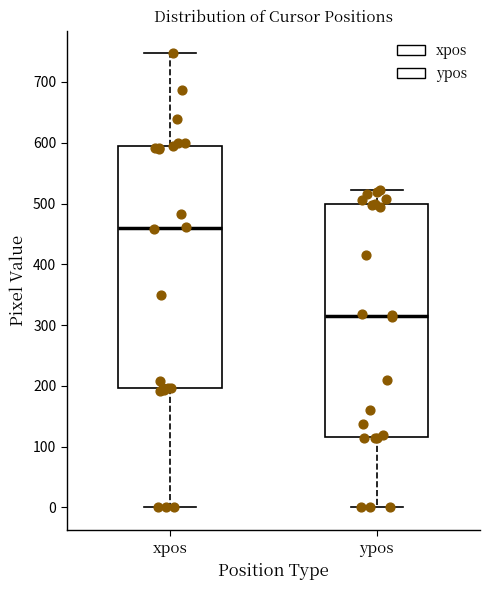

Reading left to right, read every box against the y-axis: the position of its median line, the range the box covers, and the ends of its whiskers. The values are not printed on the chart, so give them approximately, as read against the axis.

xpos: median 460, box 200 to 590, whiskers 0 to 750
ypos: median 310, box 120 to 500, whiskers 0 to 520